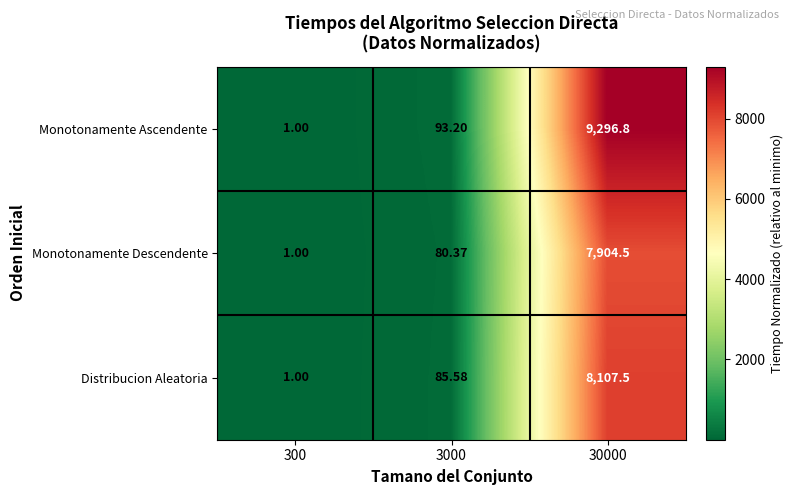

Count the number of categories in the chart.

3